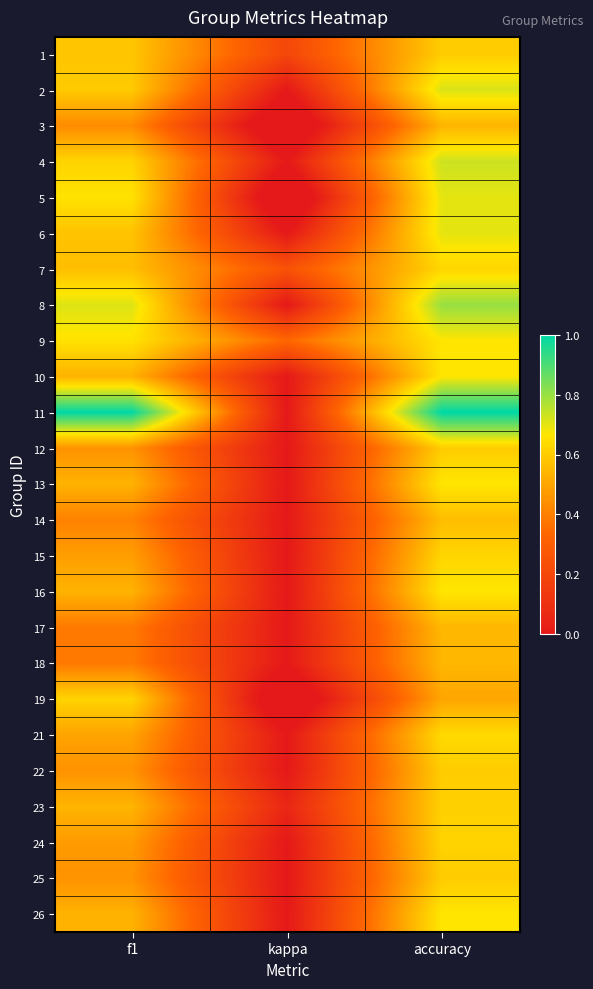

Rank the series by their maximum value, from highest to lowest.

11, 8, 4, 2, 5, 6, 9, 10, 13, 16, 26, 21, 7, 15, 19, 24, 23, 1, 12, 22, 25, 14, 17, 18, 3